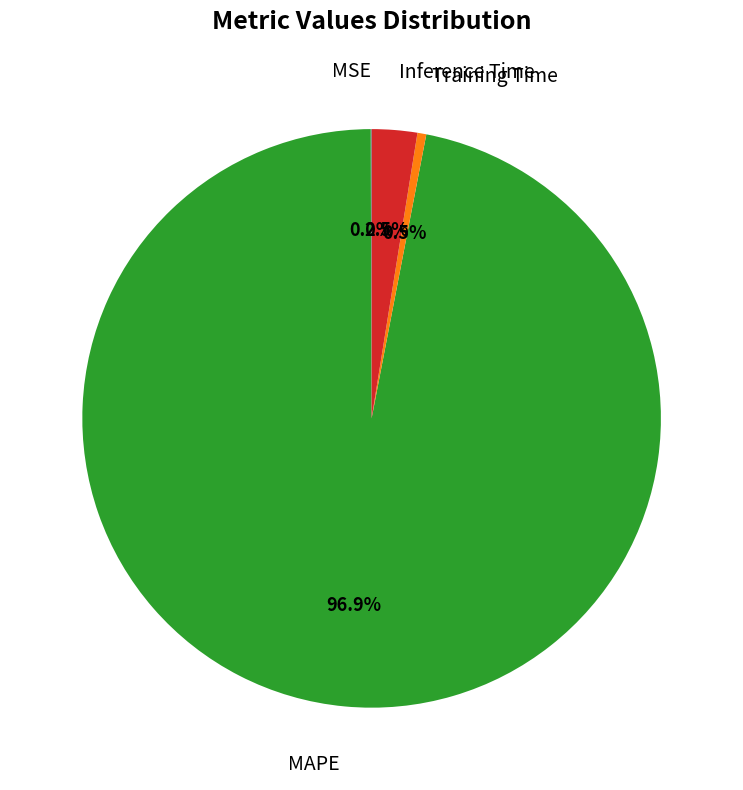

Is there any slice that represents more than half of the pie?

Yes